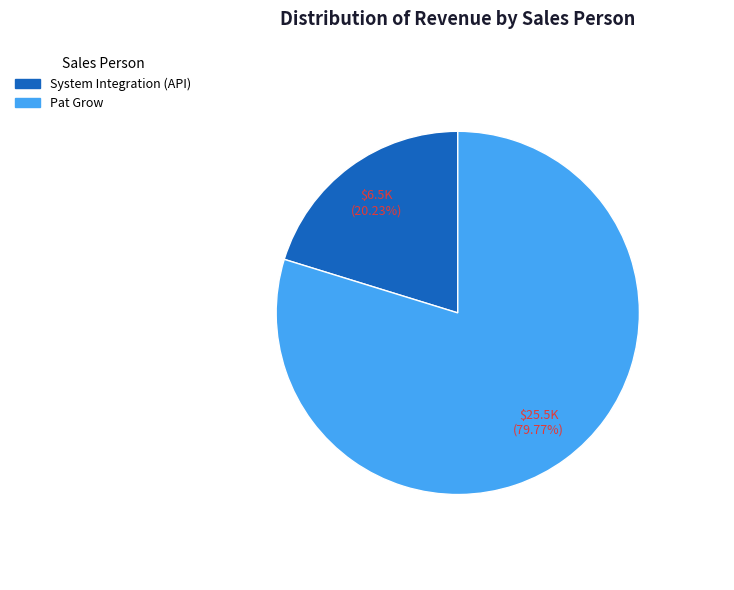

Is there a majority slice in this chart?

Yes